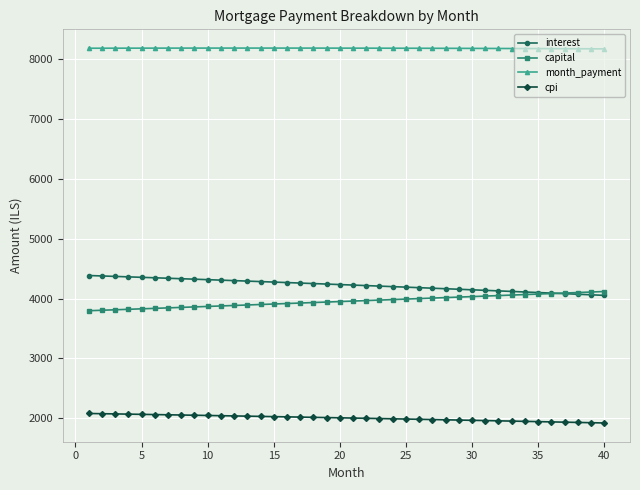

True or false: month_payment and capital intersect in this chart.

False